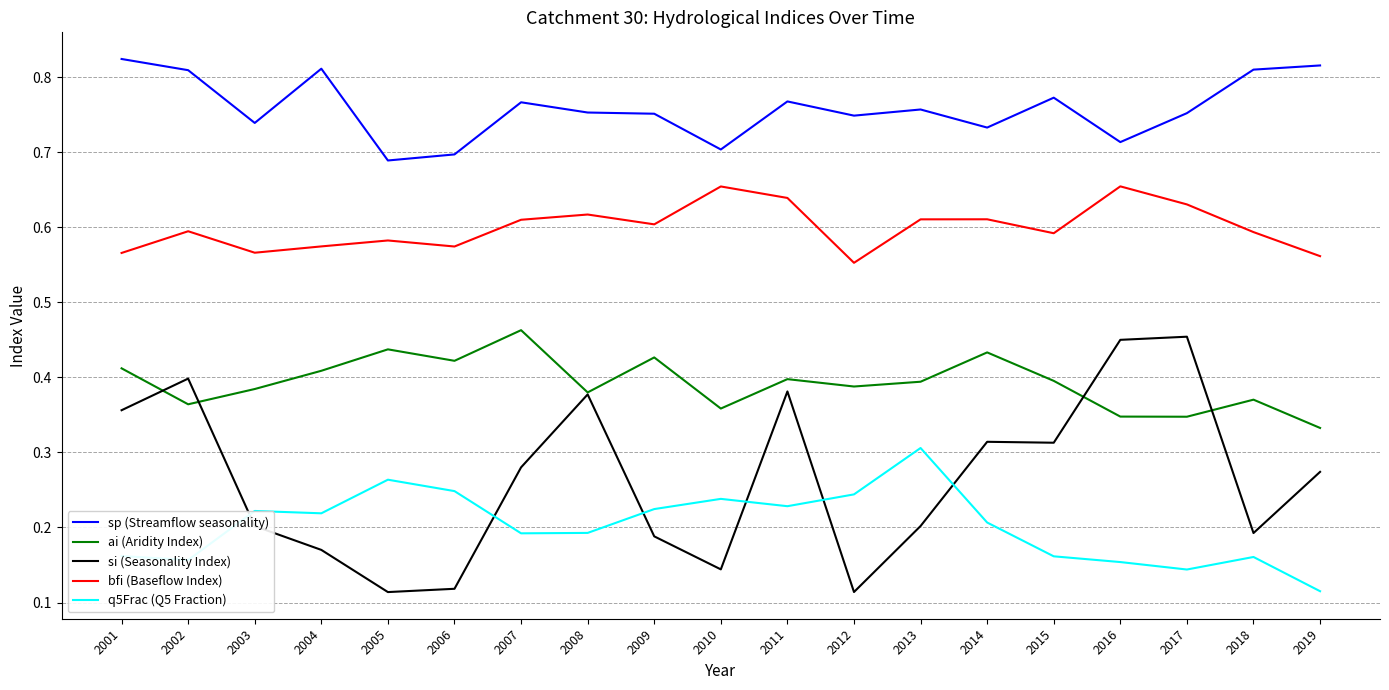

In sp (Streamflow seasonality), how many points are higher than both neighbors (excluding endpoints)?

5